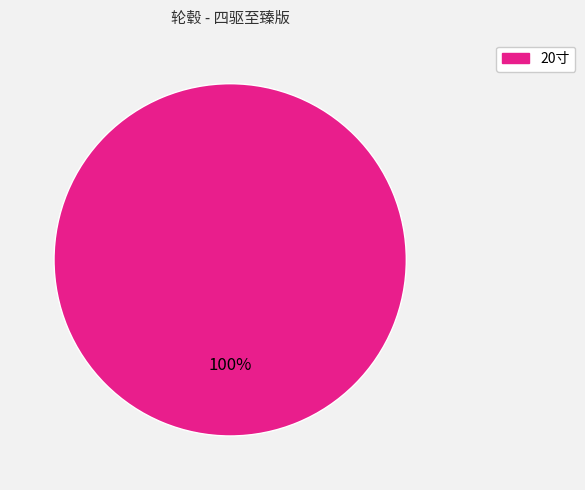

Is there any slice that represents more than half of the pie?

Yes